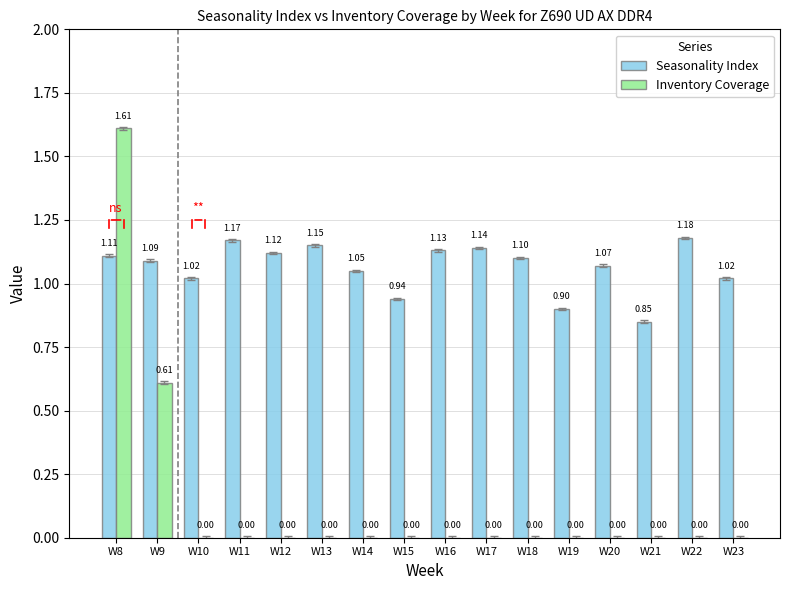

Which series changed the most between W10 and W16?

Seasonality Index